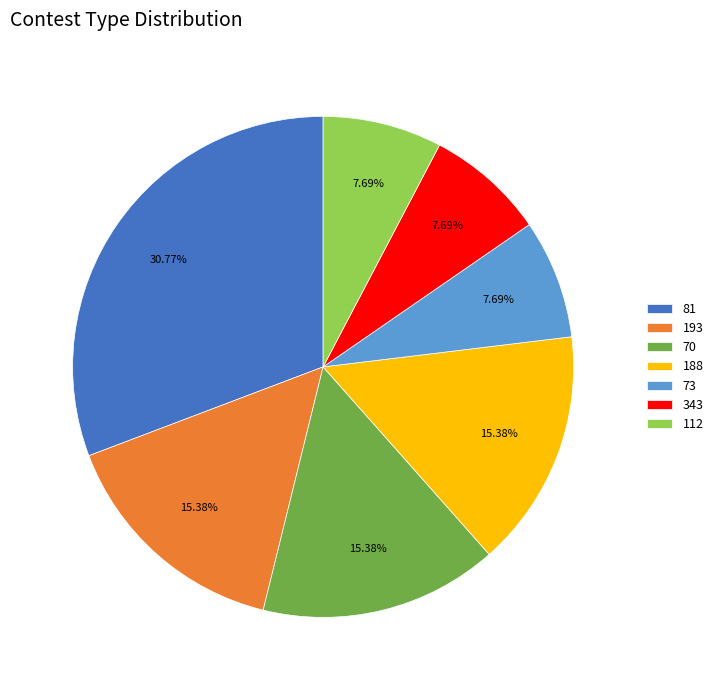

How many segments does this pie chart have?

7